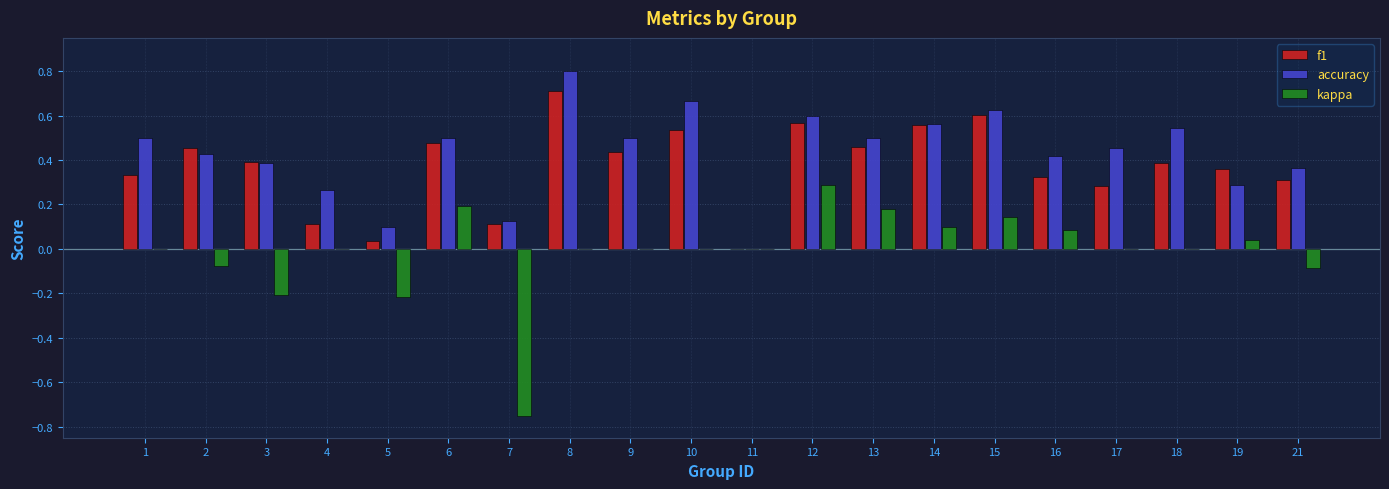

What are all the series names shown in the legend?

f1, accuracy, kappa